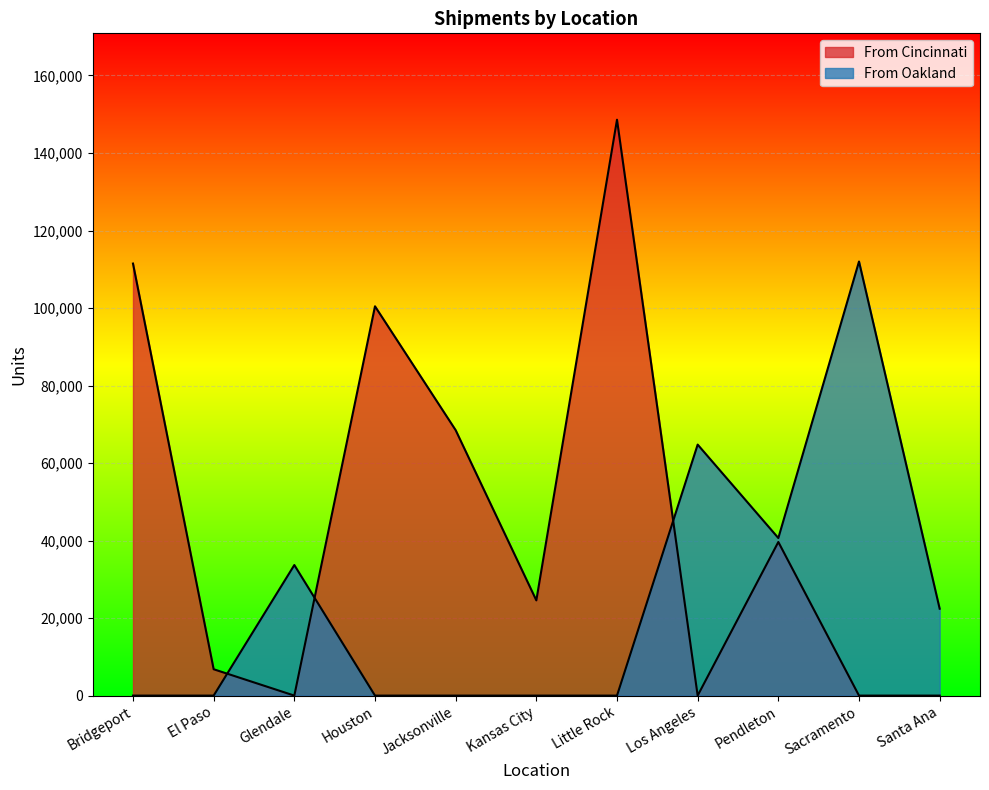

List the series in order of their overall mean, highest first.

From Cincinnati, From Oakland